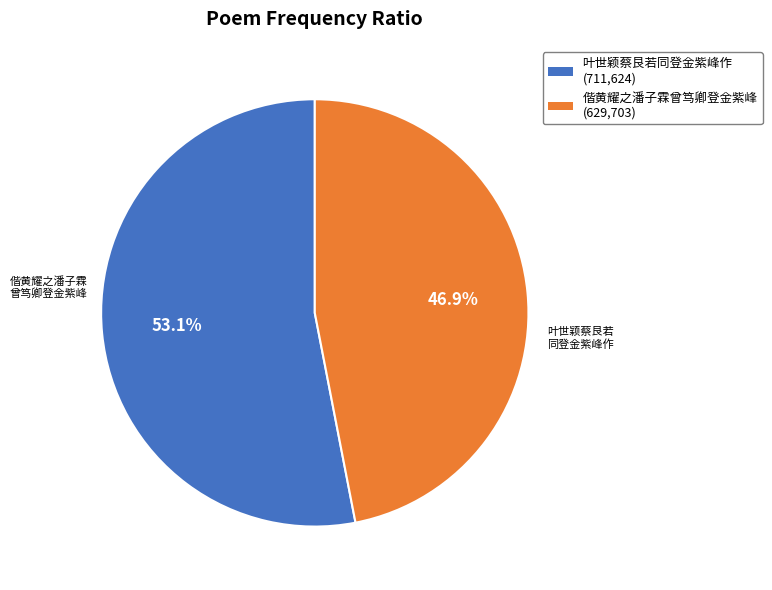

Between 偕黄耀之潘子霖曾笃卿登金紫峰 and 叶世颖蔡艮若同登金紫峰作, which is larger?

叶世颖蔡艮若同登金紫峰作